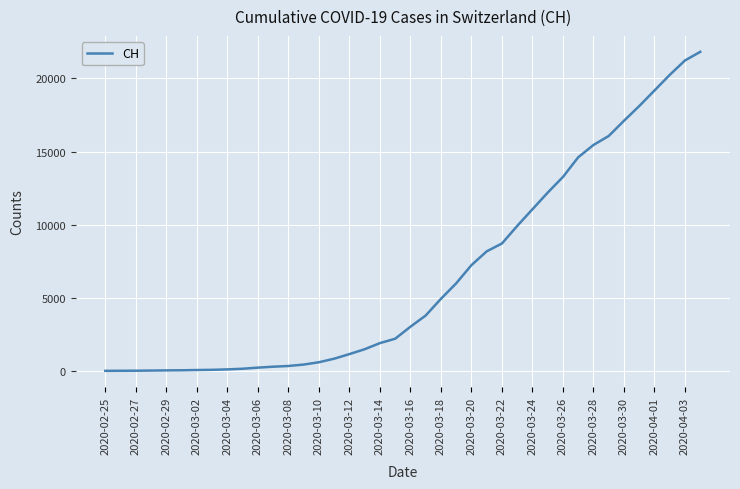

How many lines are shown in the chart?

1